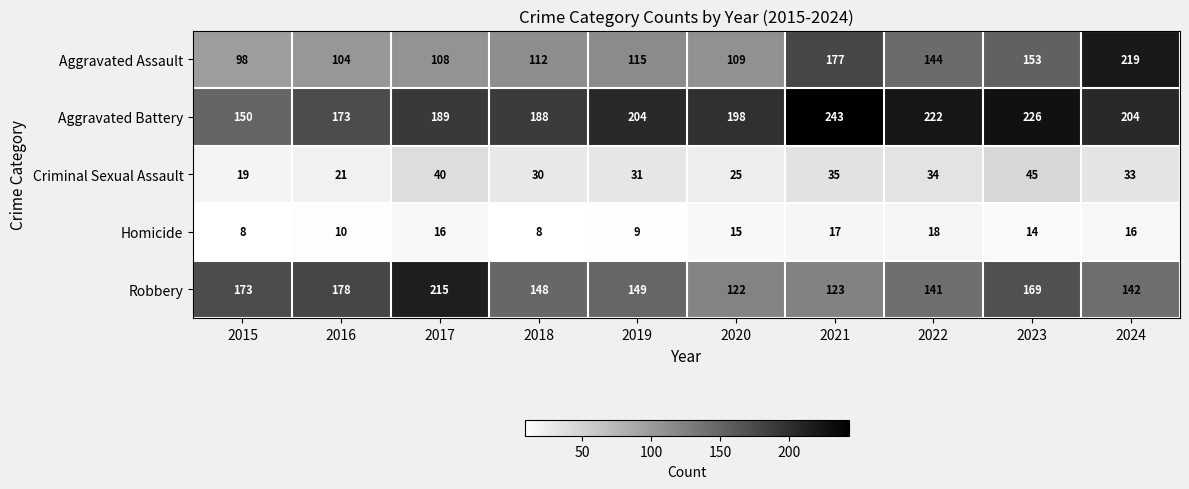

Which label corresponds to the largest value in the chart?

2021